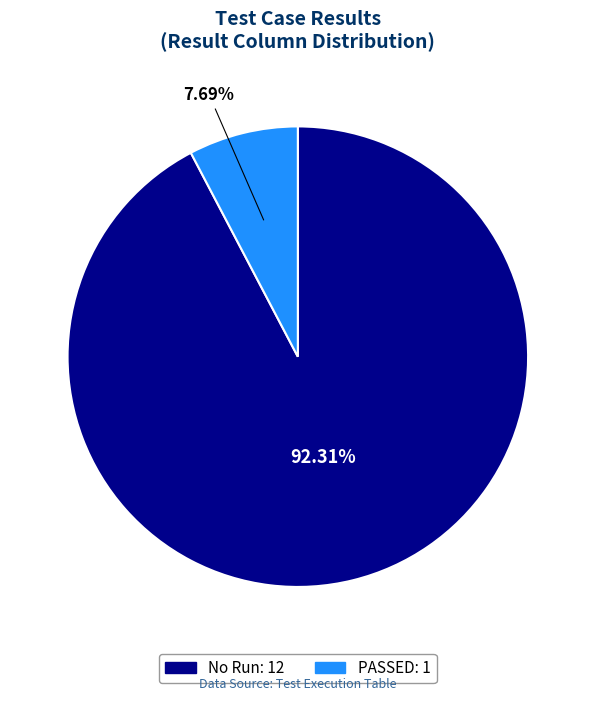

To the nearest percent, what percentage of the pie is PASSED?

8%